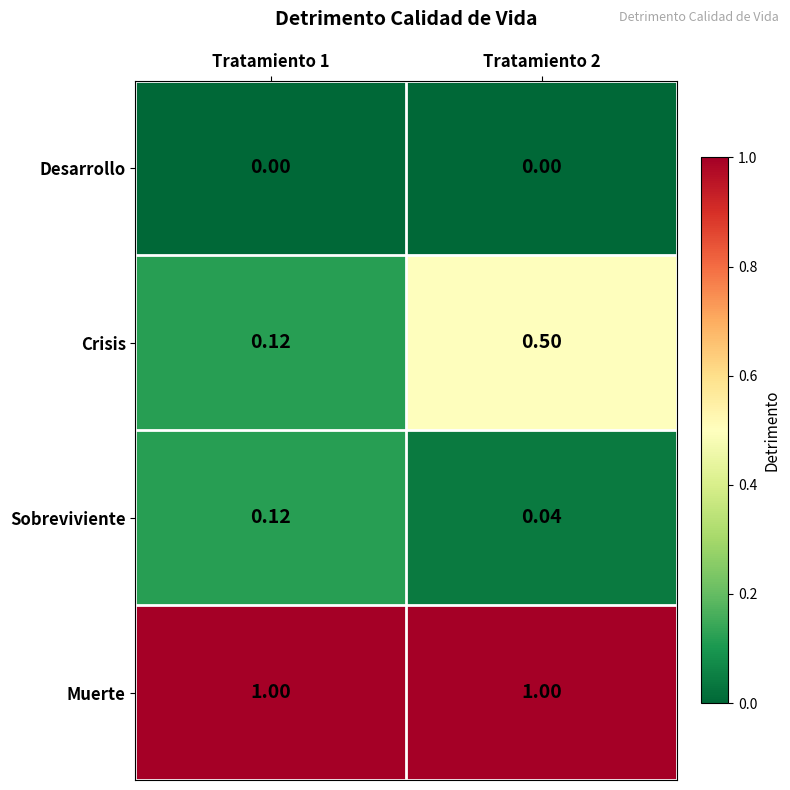

What is the greatest value displayed?

1.0